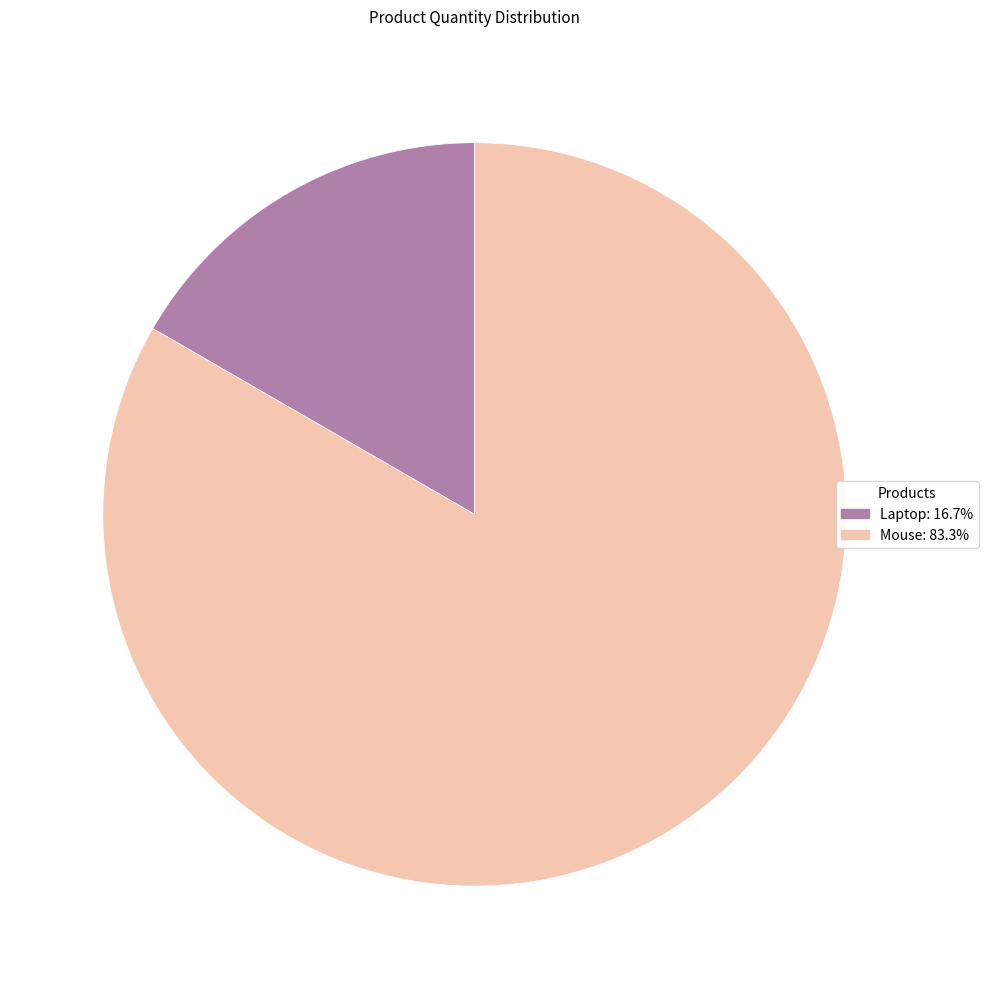

Does Laptop: 16.7% represent more than half of the total?

No